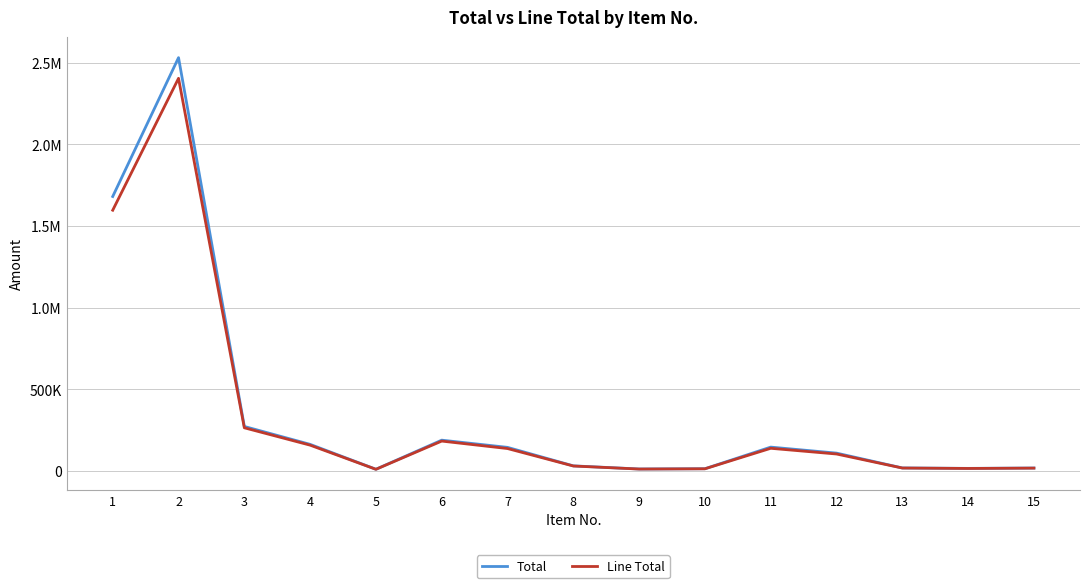

What are all the series names shown in the legend?

Total, Line Total